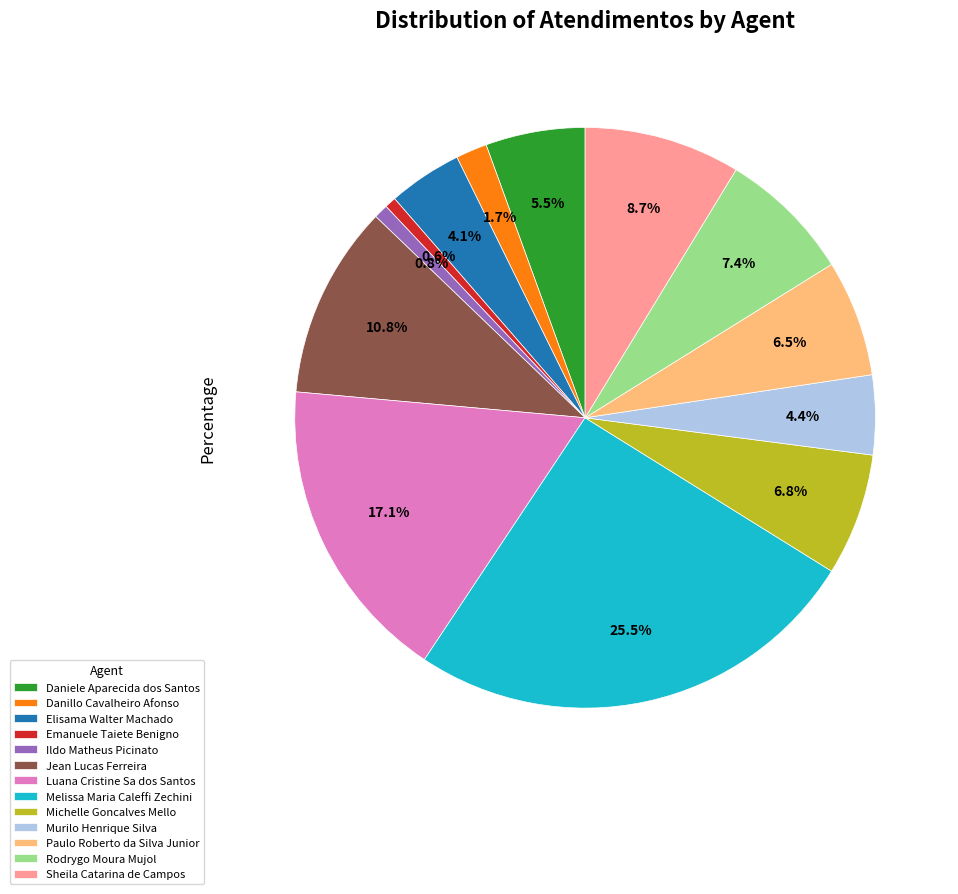

How many segments does this pie chart have?

13